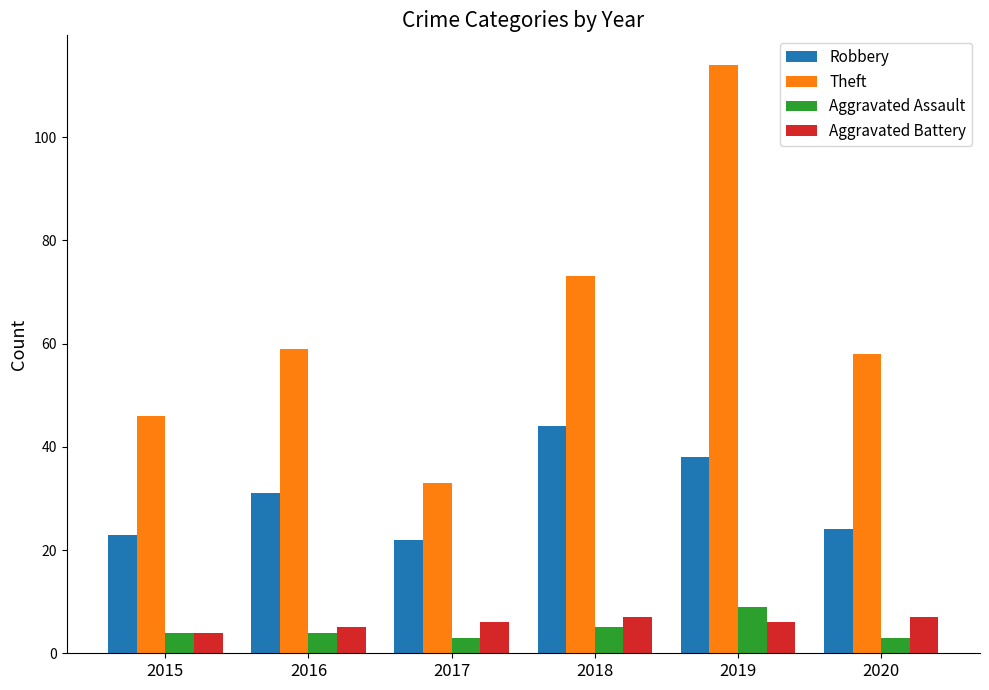

How many bars are there in each group?

4